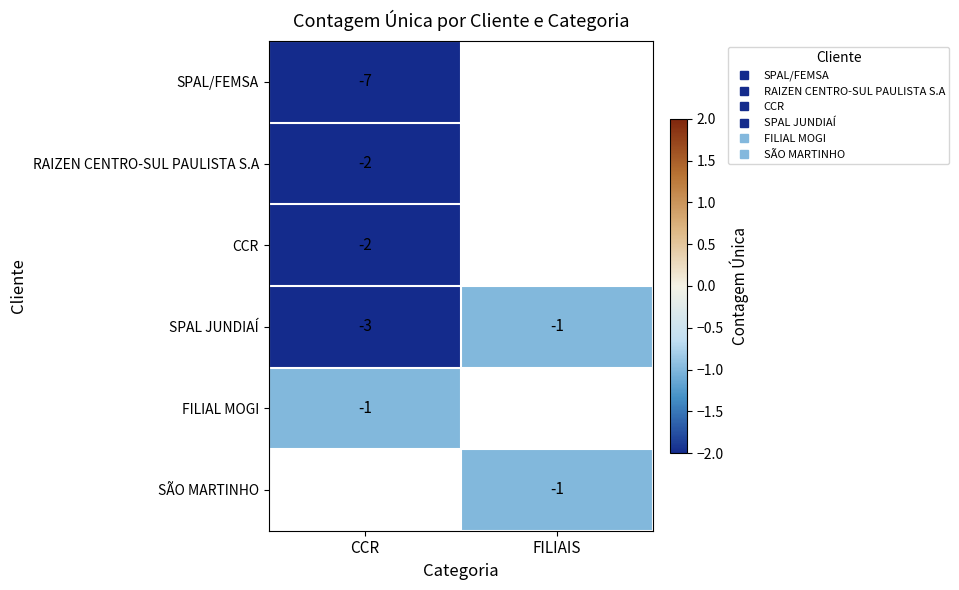

What is the maximum value shown in the chart?

-1.0